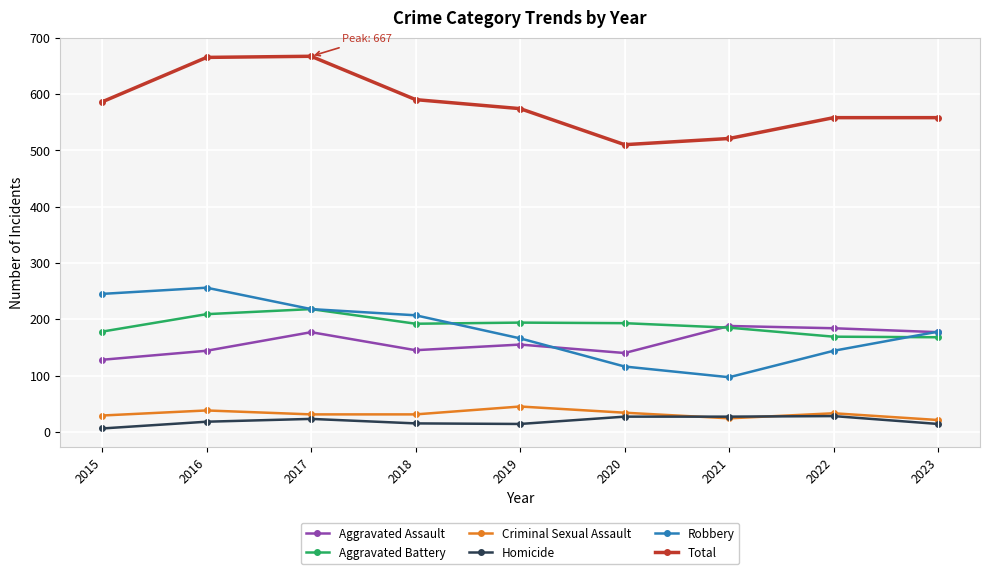

The value of Aggravated Assault at 2023 is 177. True or false?

True